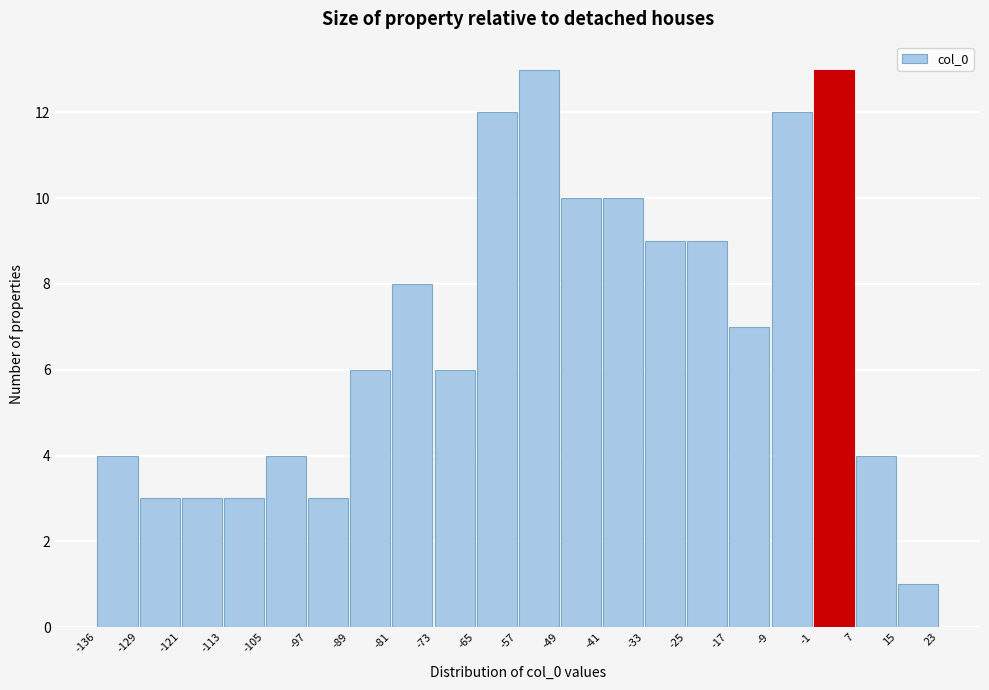

What is the height of the bar covering -17 to -9 on the x-axis? The values are not printed on the chart, so give them approximately, as read against the axis.

7